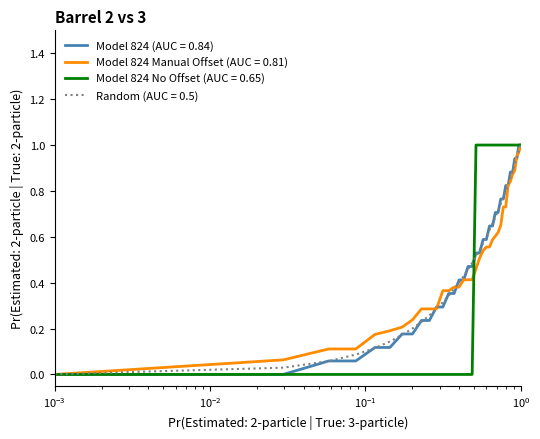

How many lines are shown in the chart?

4